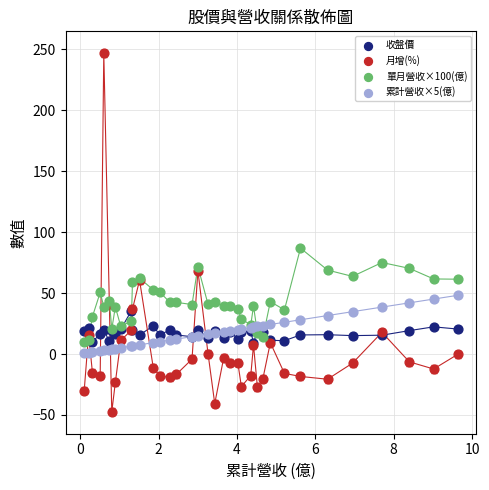

In the 月增(%) series, what Y value is closest to 99?

68.3